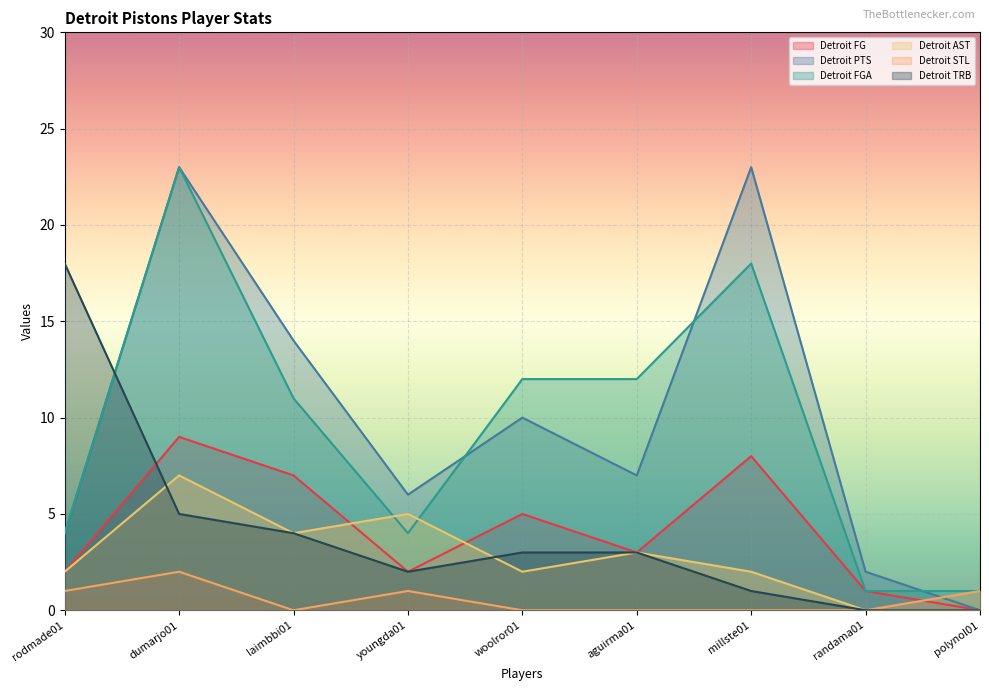

The Detroit TRB series shows 3 at aguirma01. True or false?

True